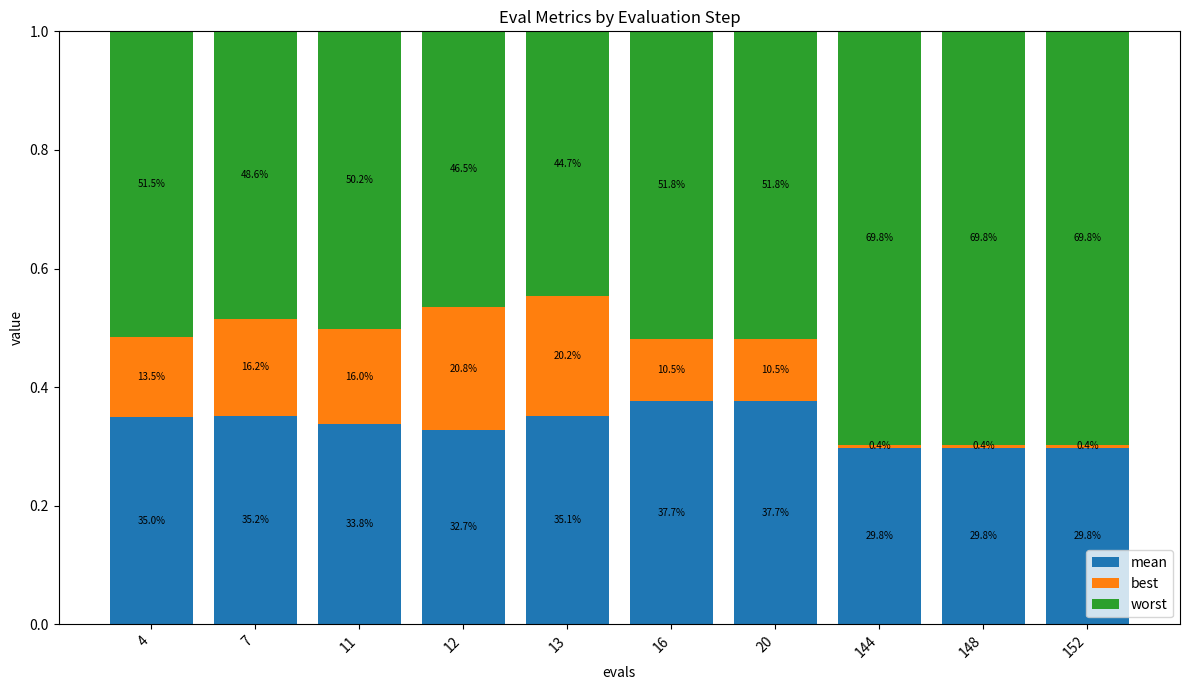

Rank the series by their maximum value, from highest to lowest.

worst, mean, best